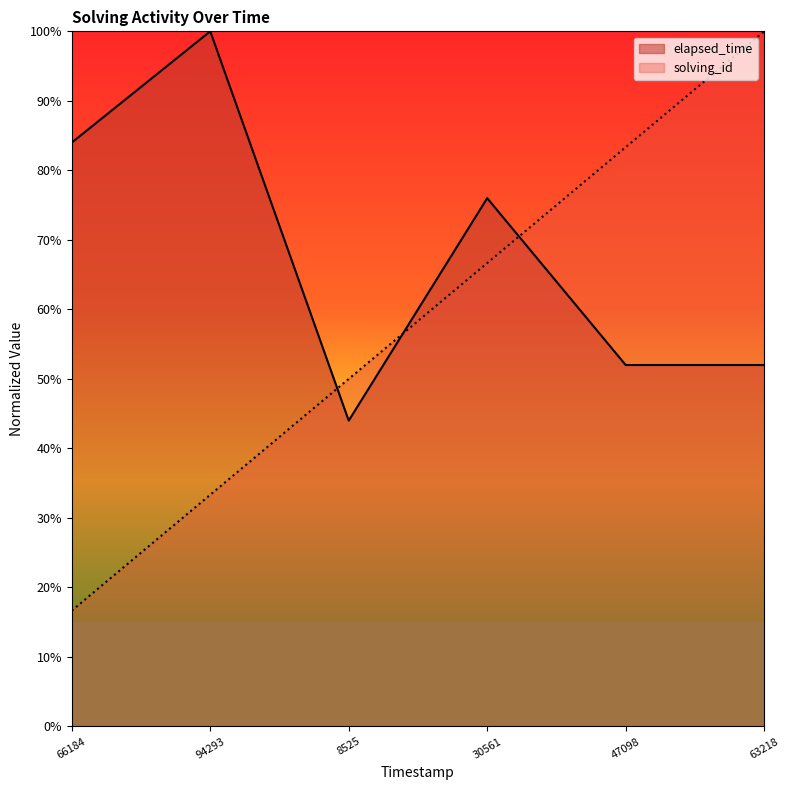

At which label does elapsed_time first exceed 76?

66184